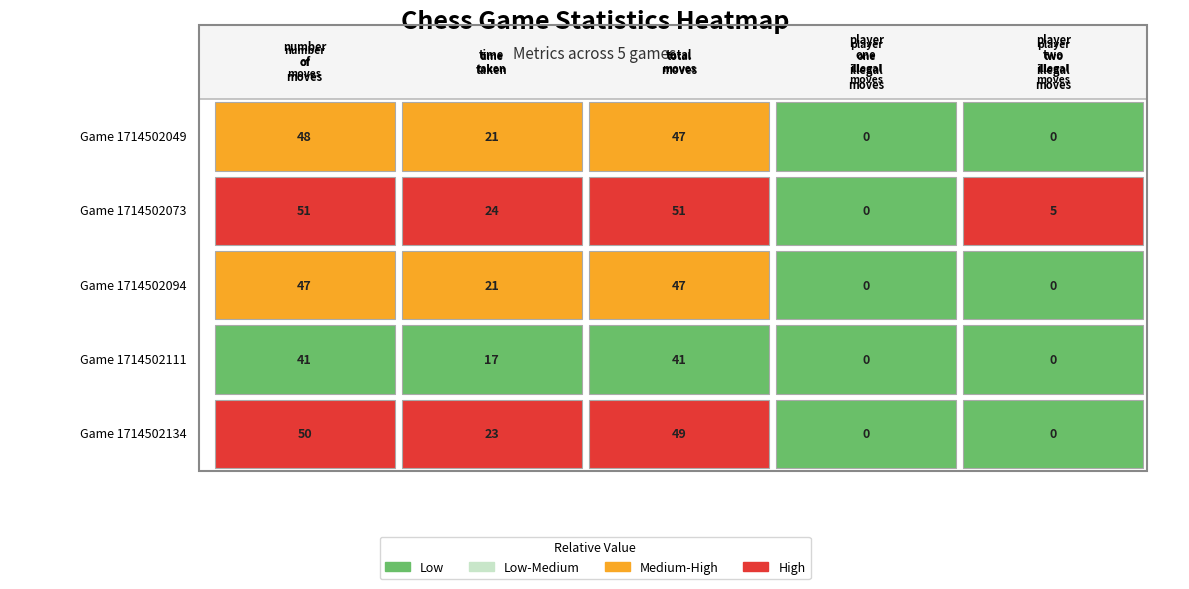

At which category is the sum across all series the highest?

number_of_moves